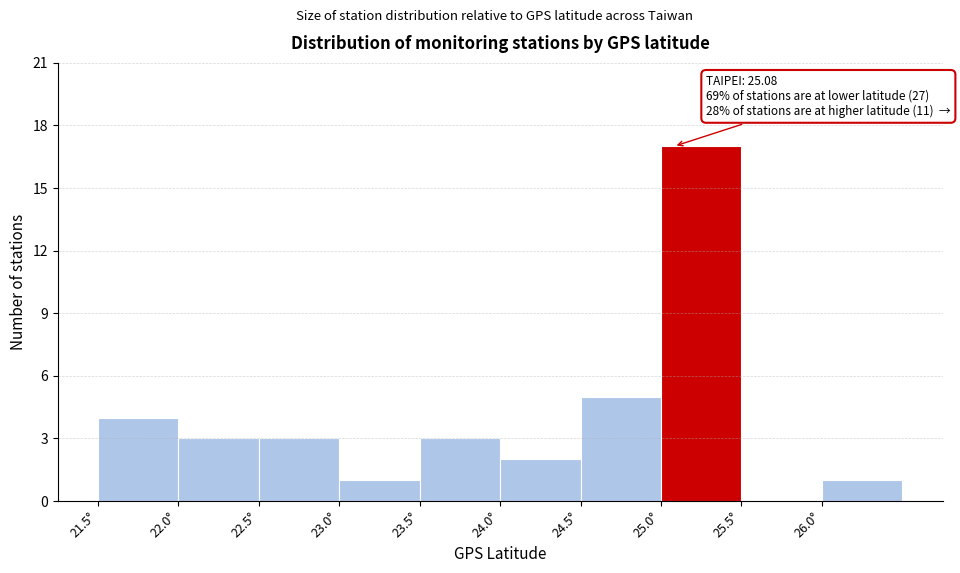

Over which range of the x-axis is the bar tallest?

25.0 to 25.5